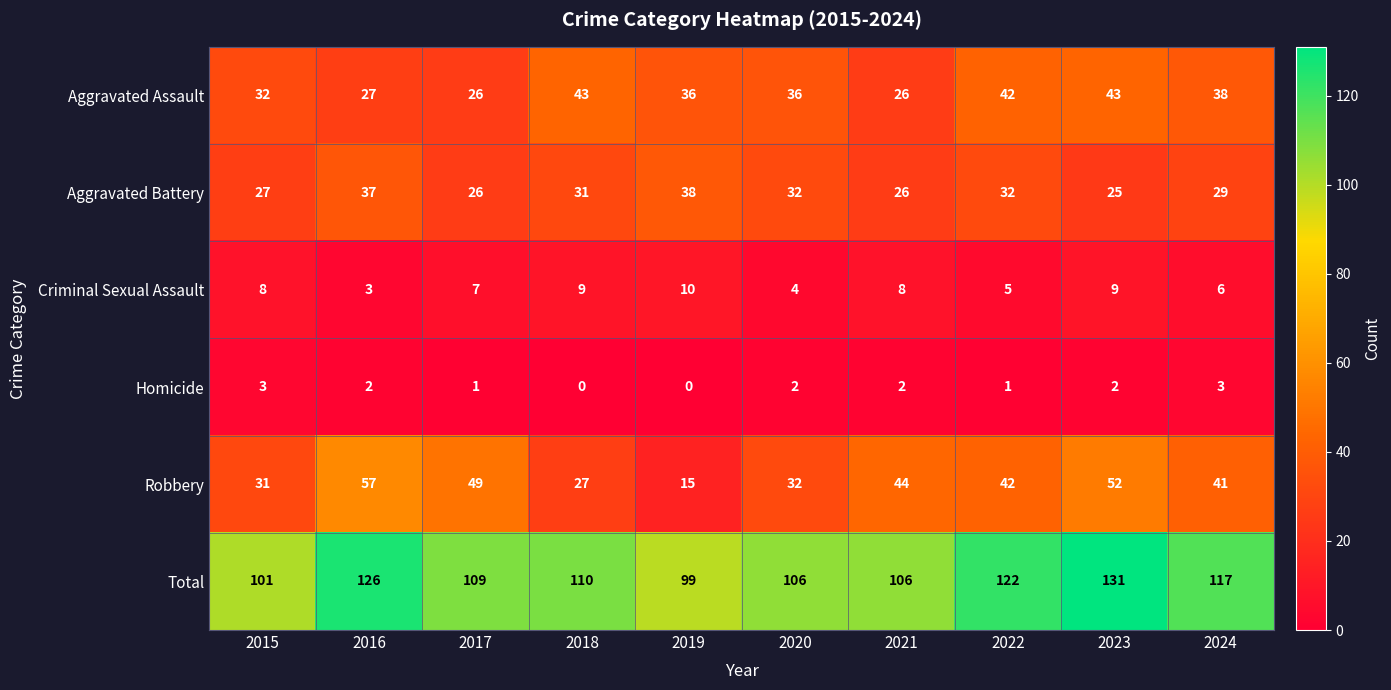

Is the value of Total at 2021 greater than the value of Aggravated Battery at 2021?

Yes